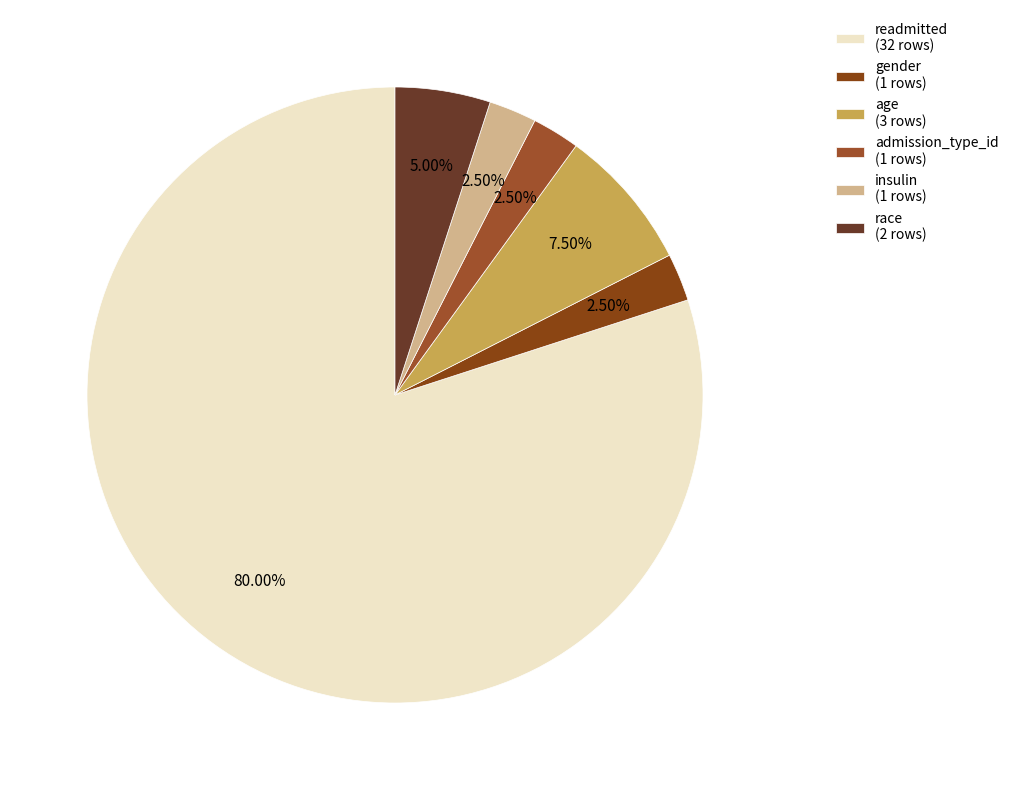

Count the number of slices in the pie.

6